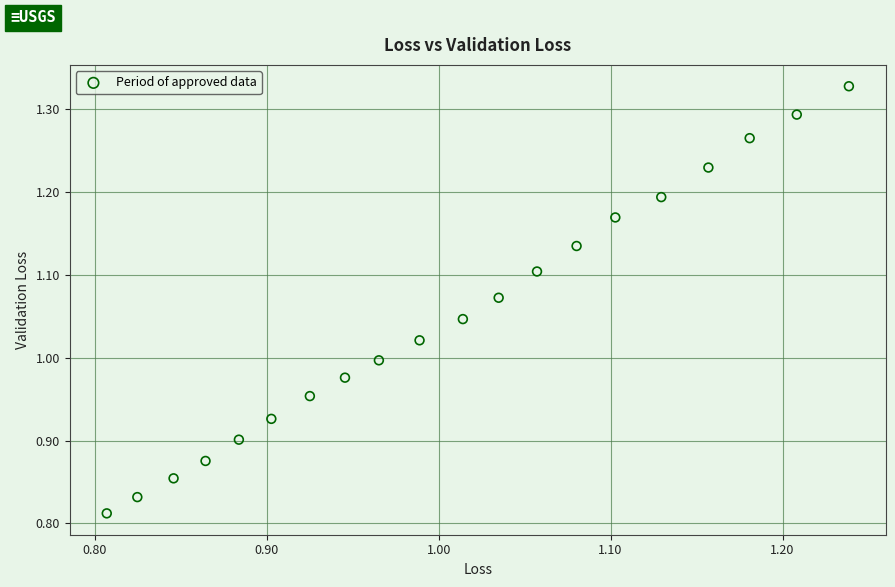

What is the range of X values (max minus min)?

0.4